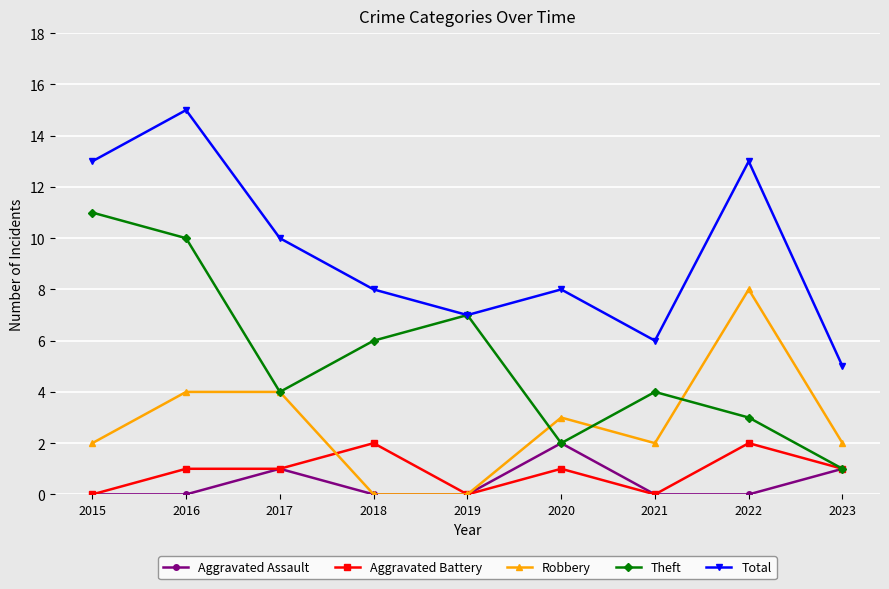

At which category does Theft reach its first local peak?

2019